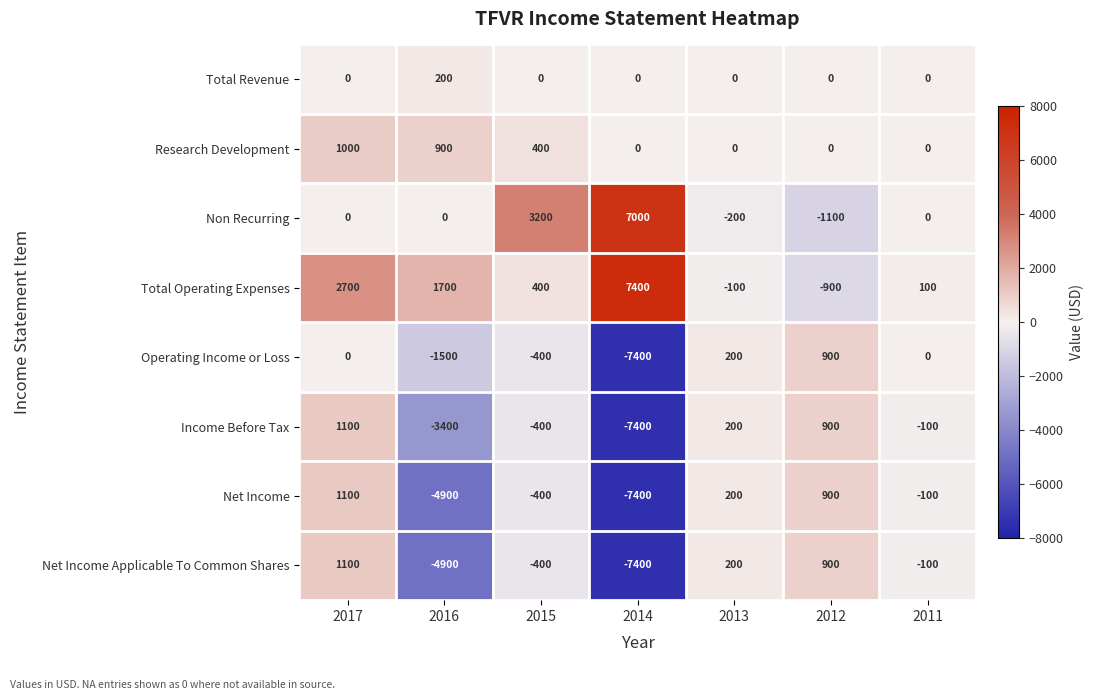

What is the sum of all Income Before Tax values?

-9100